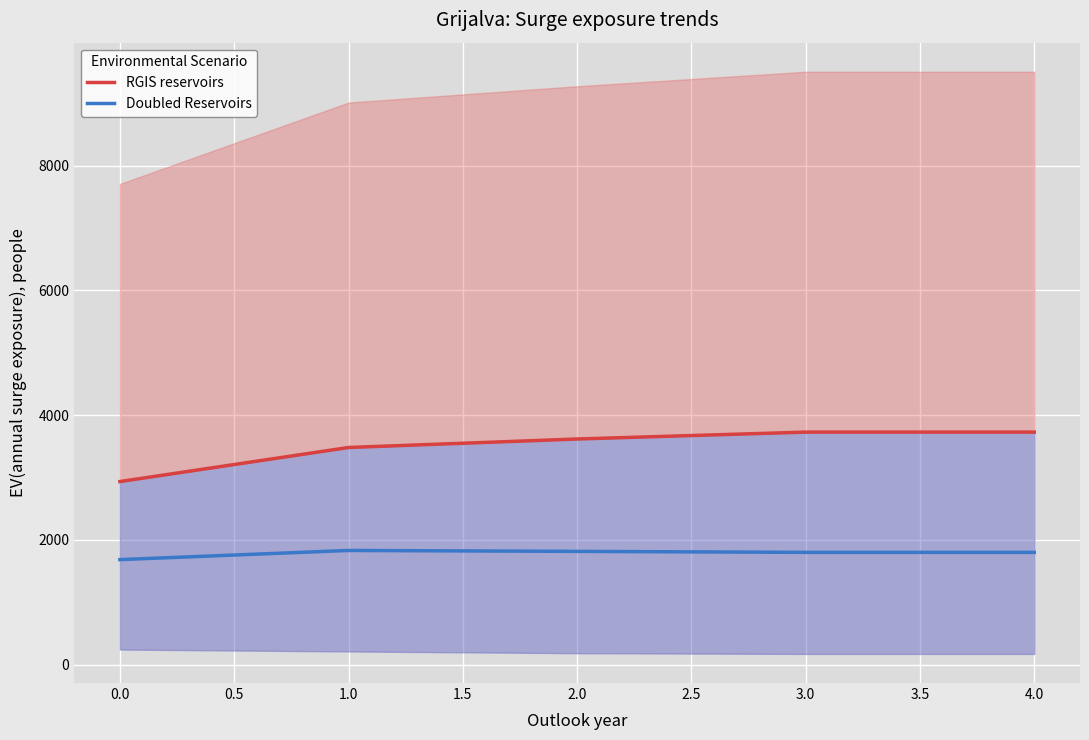

Which series has the widest spread of values?

RGIS reservoirs